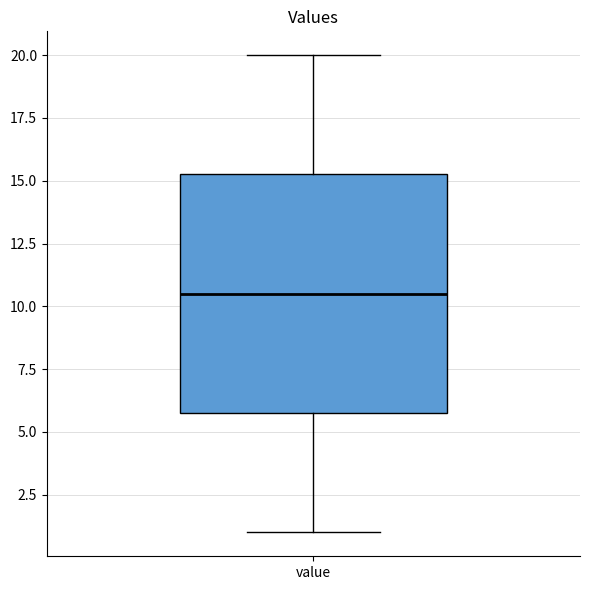

Transcribe this box plot: give where the median line is, the range the box spans, and where the two whiskers end, as read against the y-axis. The values are not printed on the chart, so give them approximately, as read against the axis.

median 10.5, box 6.0 to 15.5, whiskers 1.0 to 20.0